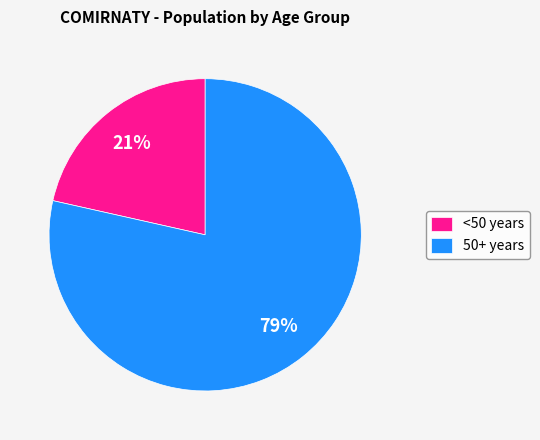

Rank the categories by value from lowest to highest.

<50 years, 50+ years